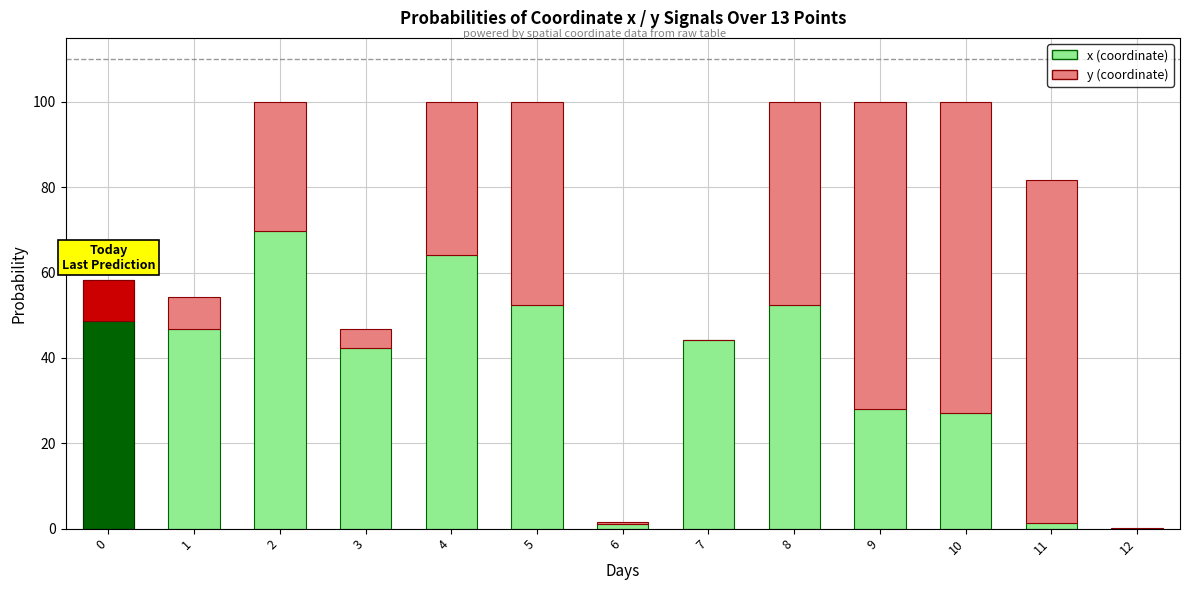

At how many categories does at least one series exceed 39?

11